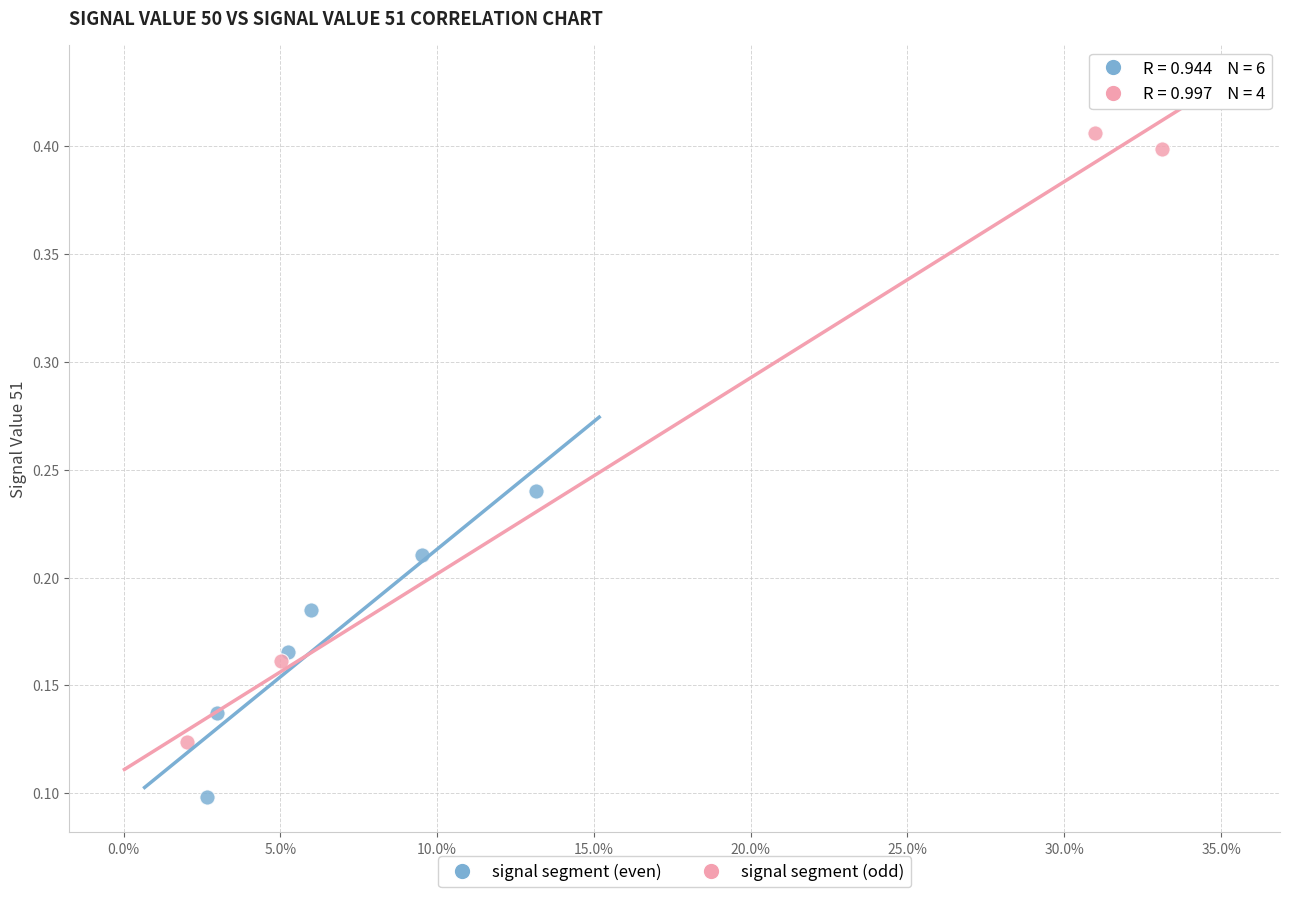

Which series contains the lowest Y value?

signal segment (even)